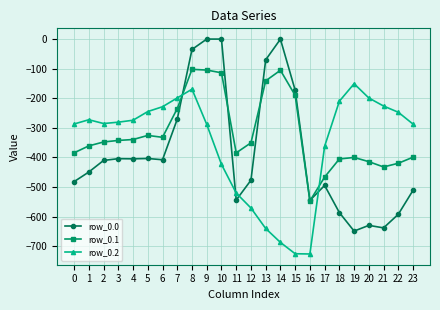

True or false: row_0.1 has more than 2 points higher than both neighbors.

True